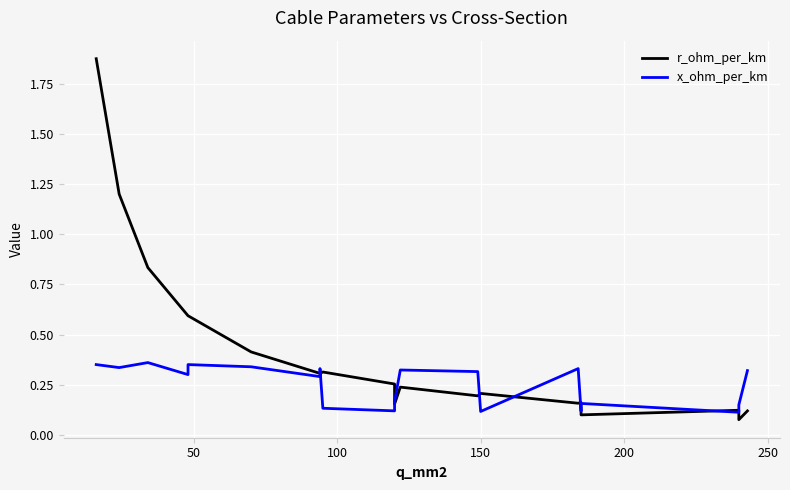

Rank the series by their maximum value, from highest to lowest.

r_ohm_per_km, x_ohm_per_km